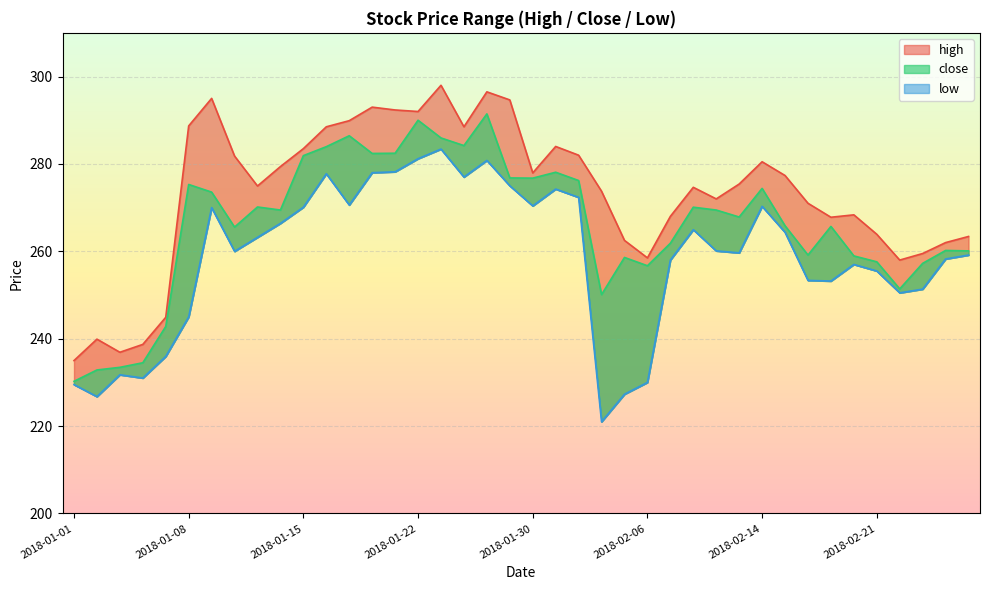

Reading left to right, transcribe all the data shown in this chart.

high: 235.0	239.9	236.9	238.7	244.9	288.7	295.0	281.8	274.9	279.4	283.5	288.5	289.9	293.0	292.4	292.0	298.0	288.5	296.5	294.6	277.9	284.0	282.0	273.8	262.5	258.5	268.0	274.6	272.0	275.4	280.5	277.4	271.0	267.8	268.4	263.9	258.0	259.5	262.0	263.4
close: 230.2	232.8	233.4	234.5	242.8	275.3	273.6	265.6	270.1	269.4	281.9	283.9	286.4	282.4	282.4	290.0	285.9	284.2	291.4	276.8	276.8	278.1	276.2	250.1	258.6	256.7	261.9	270.1	269.4	267.9	274.4	265.9	259.1	265.7	258.9	257.6	251.4	257.2	260.2	260.1
low: 229.5	226.8	231.8	231.0	235.9	245.0	270.0	260.0	263.2	266.4	270.1	277.8	270.6	278.0	278.2	281.2	283.4	277.0	280.8	275.0	270.4	274.2	272.4	221.0	227.3	230.0	258.0	264.9	260.1	259.6	270.3	264.4	253.3	253.2	257.0	255.5	250.5	251.3	258.2	259.1